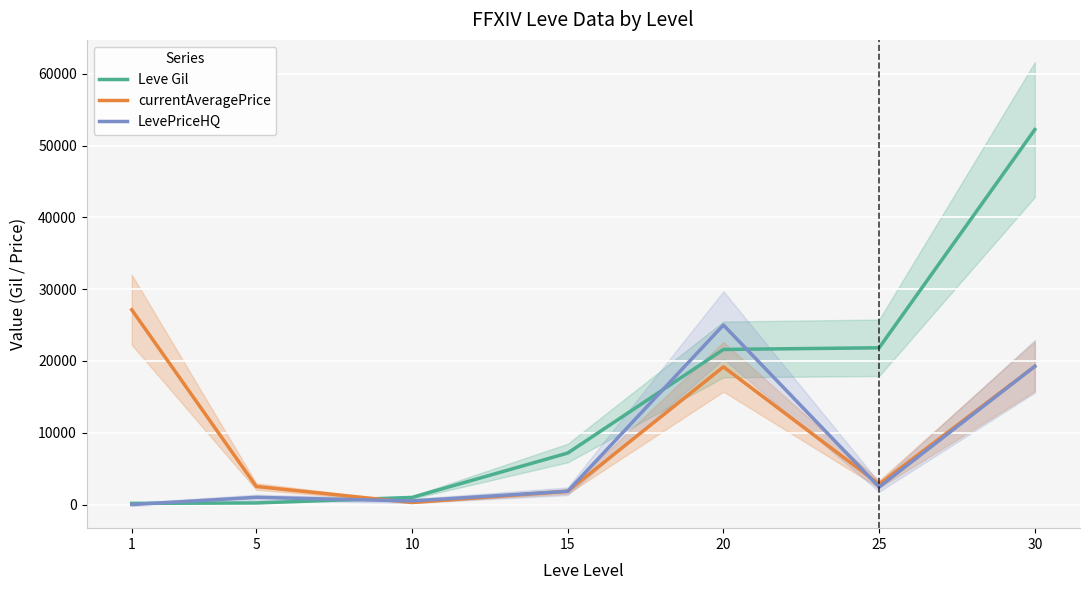

List the series in order of their peak value, highest first.

Leve Gil, currentAveragePrice, LevePriceHQ